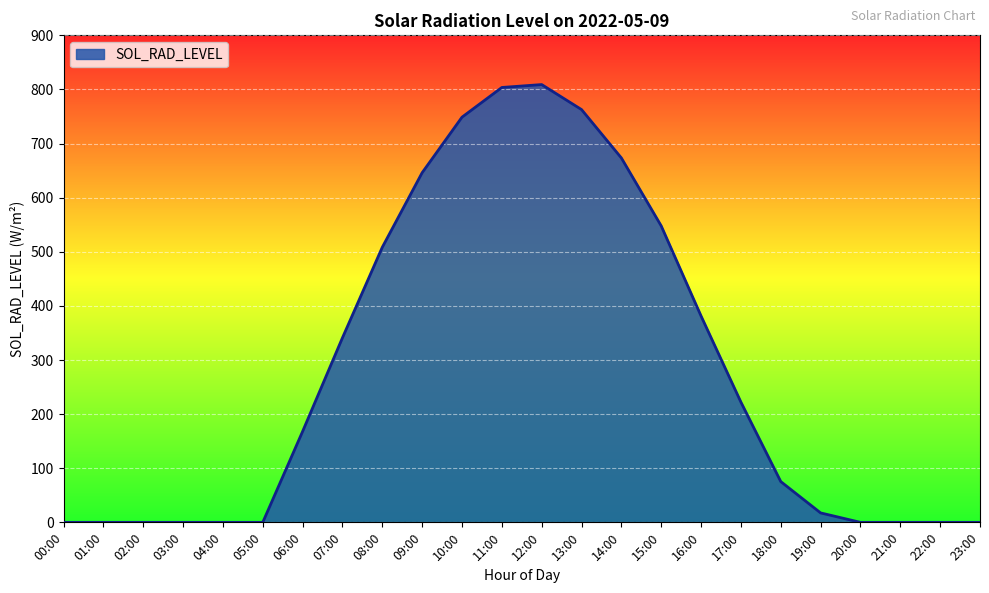

At which label is the value closest to 404?

16:00